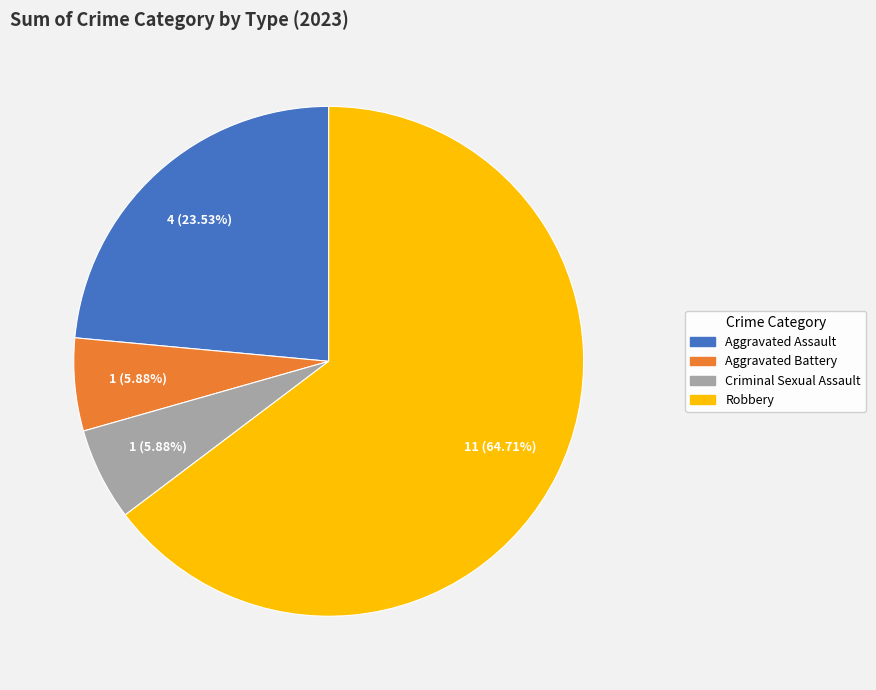

Does Aggravated Battery represent more than half of the total?

No